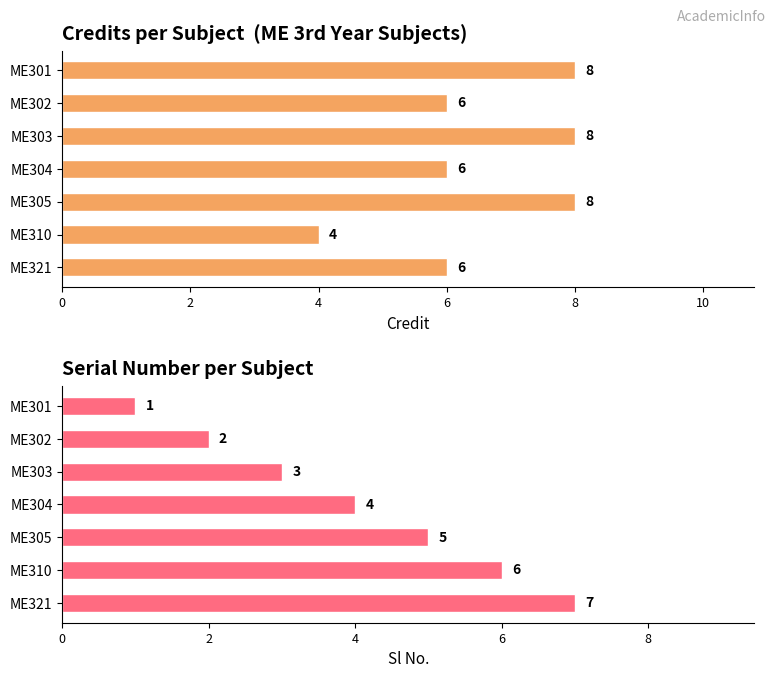

What is the value of the Credit bar at the 7th from the left?

6